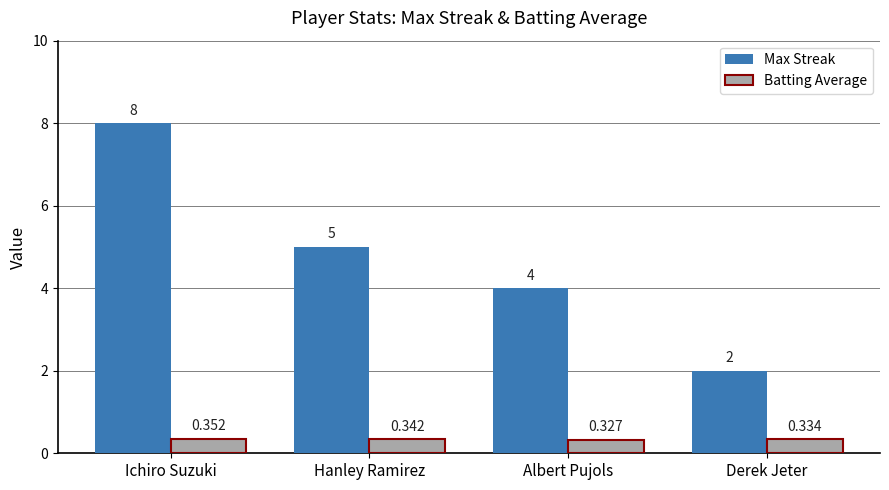

List the labels in order of Max Streak value, largest first.

Ichiro Suzuki, Hanley Ramirez, Albert Pujols, Derek Jeter